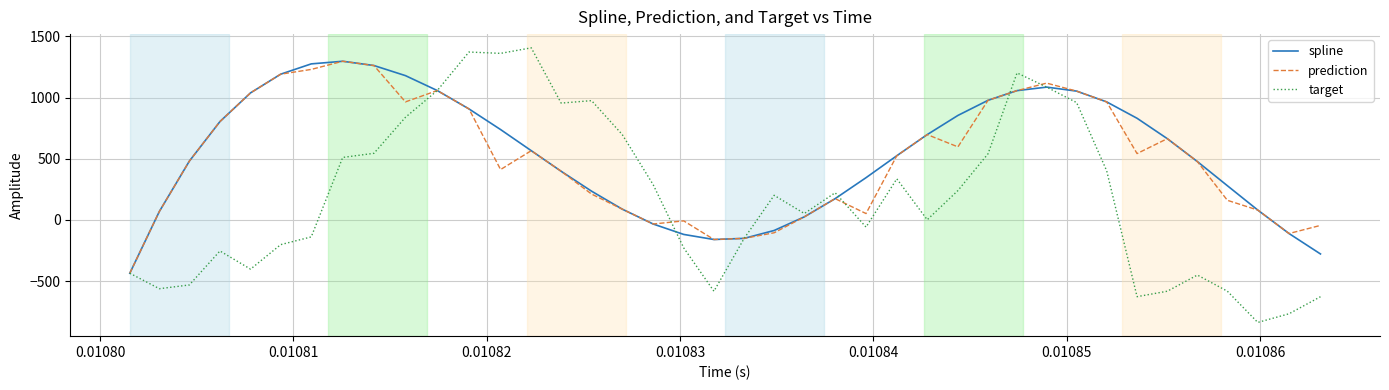

Which series has the largest range (max minus min)?

target